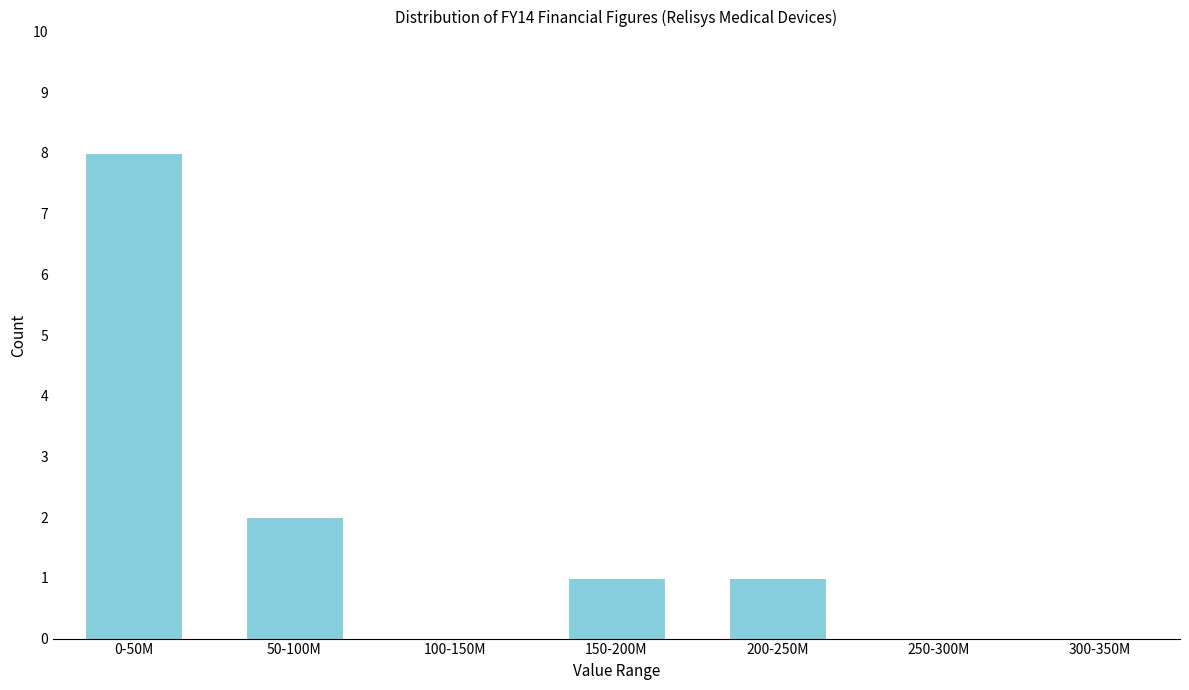

Reading right to left, transcribe all the data shown in this chart.

300-350M=0	250-300M=0	200-250M=1	150-200M=1	100-150M=0	50-100M=2	0-50M=8